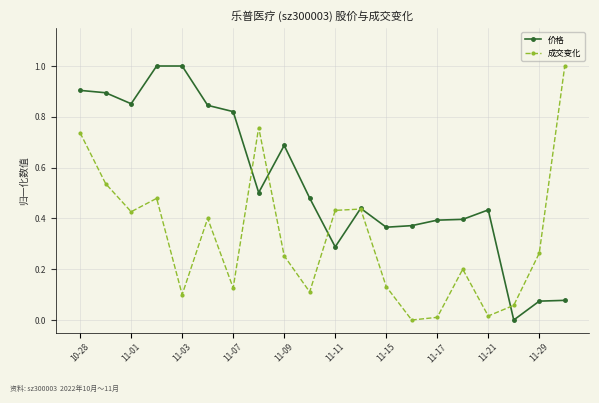

How many values in the 成交变化 series exceed 0?

19